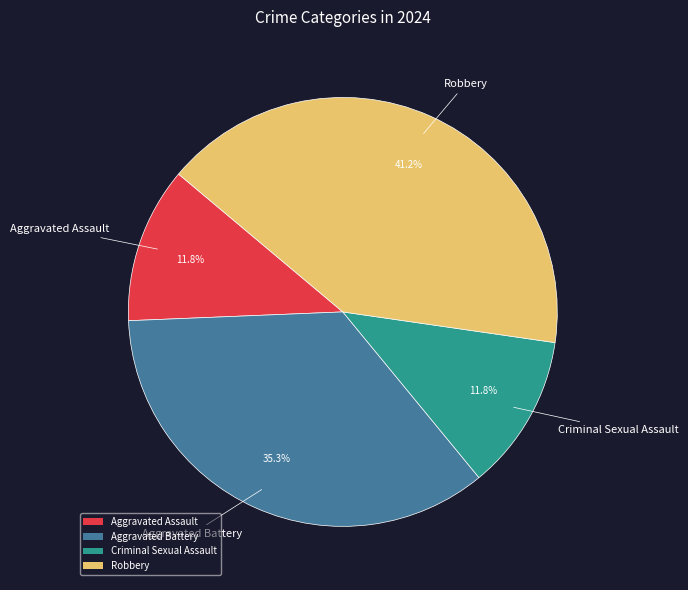

Which slice is the largest?

Robbery